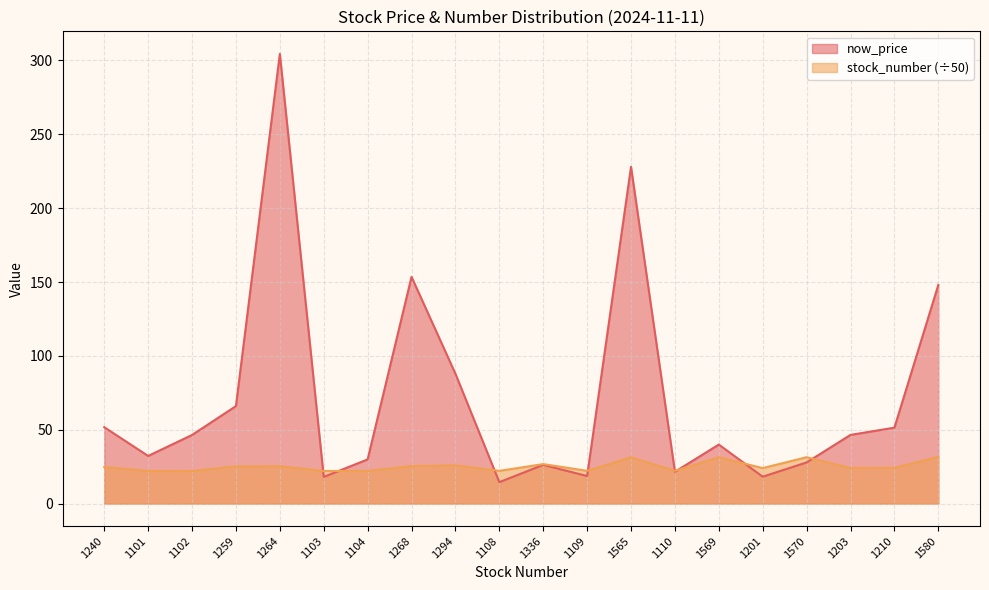

What is the value of the stock_count point at the 20th from the left?

31.6